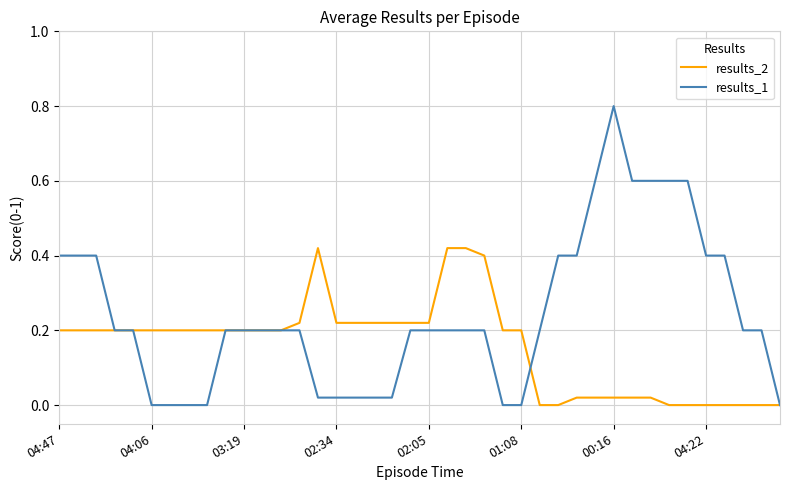

Rank the series by their maximum value, from lowest to highest.

results_2, results_1